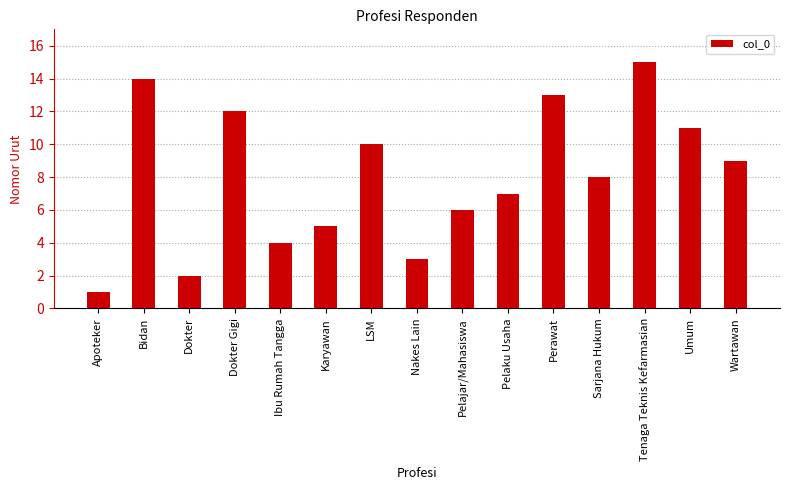

The value at Pelaku Usaha is 7. True or false?

True